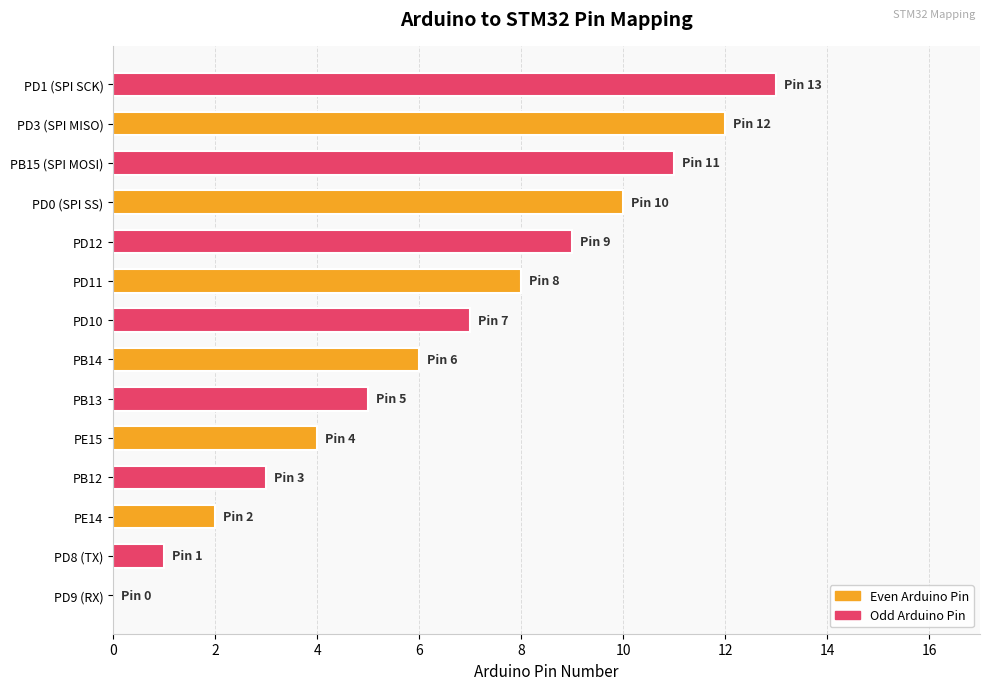

What is the change in value from PE15 to PB14?

+2